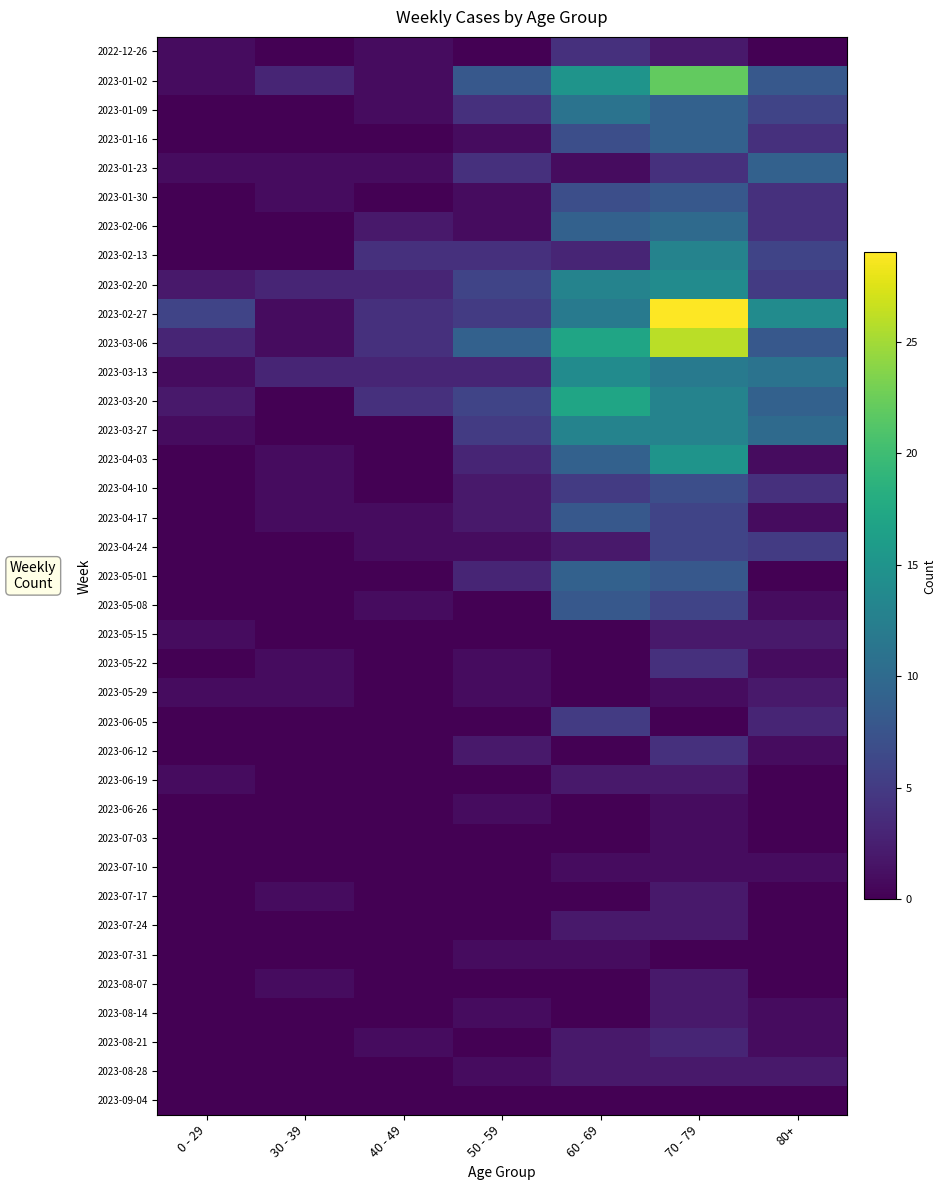

What is the difference between the highest and lowest values at 30 - 39?

3